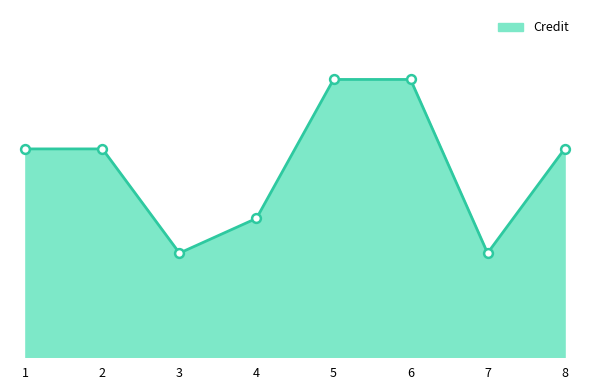

What is the ratio of the value at 8 to the value at 5?

0.8